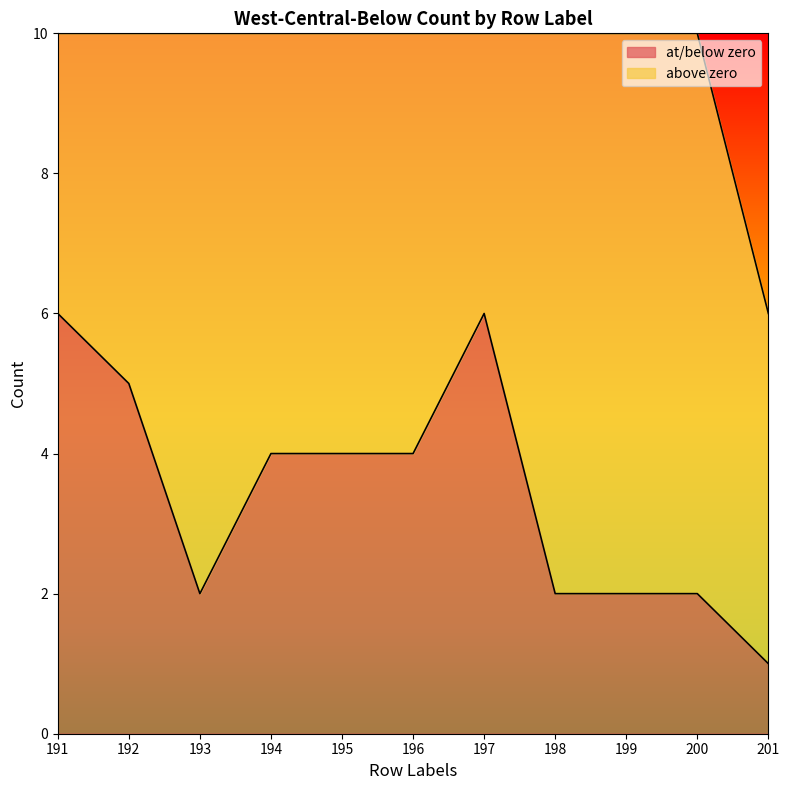

What is the maximum value shown in the chart?

6